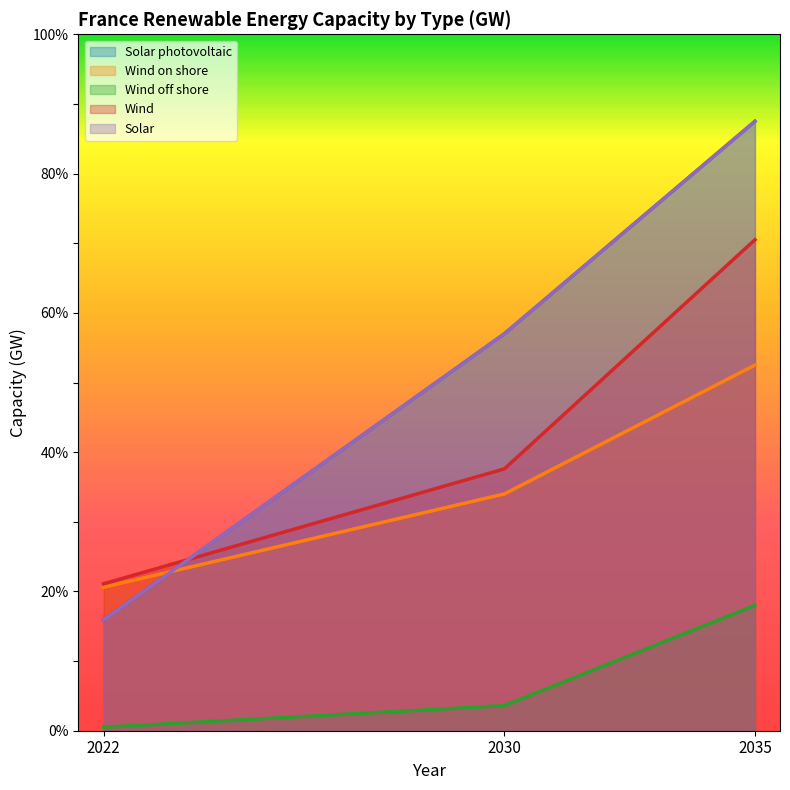

Is it true that Wind on shore equals 20.6 at 2022?

True